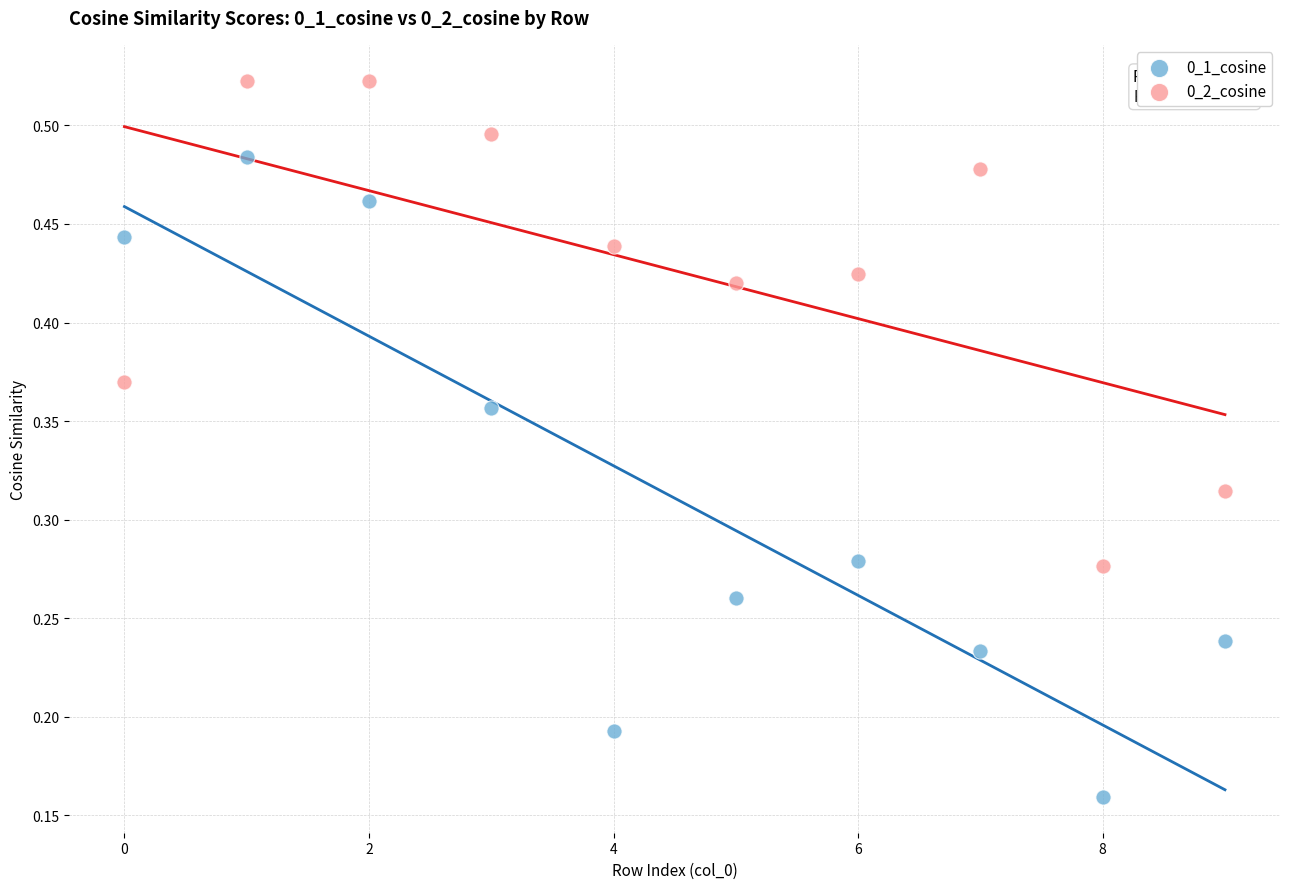

Which series contains the highest Y value?

0_2_cosine